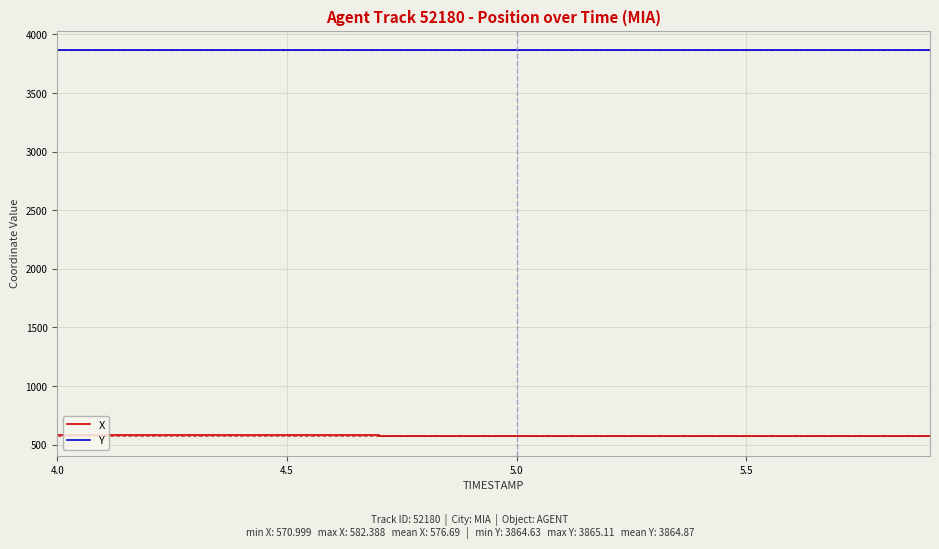

What is the difference between the maximum and minimum values in the Y series?

0.5